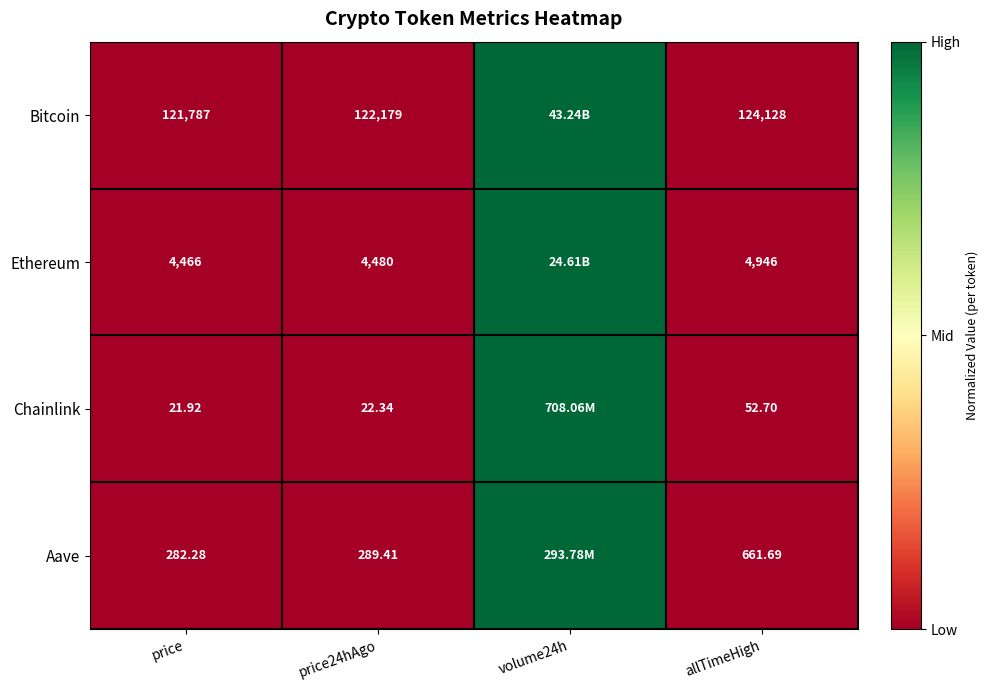

Is the value of Chainlink at price greater than the value of Aave at allTimeHigh?

No